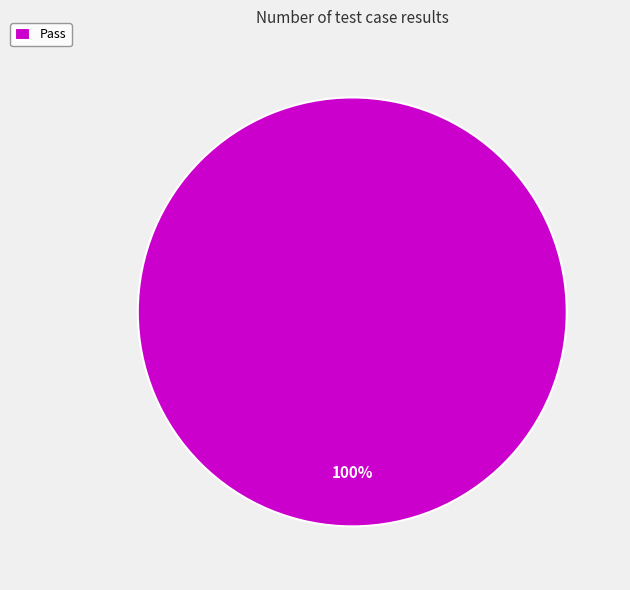

Does Pass account for over 50% of the chart?

Yes